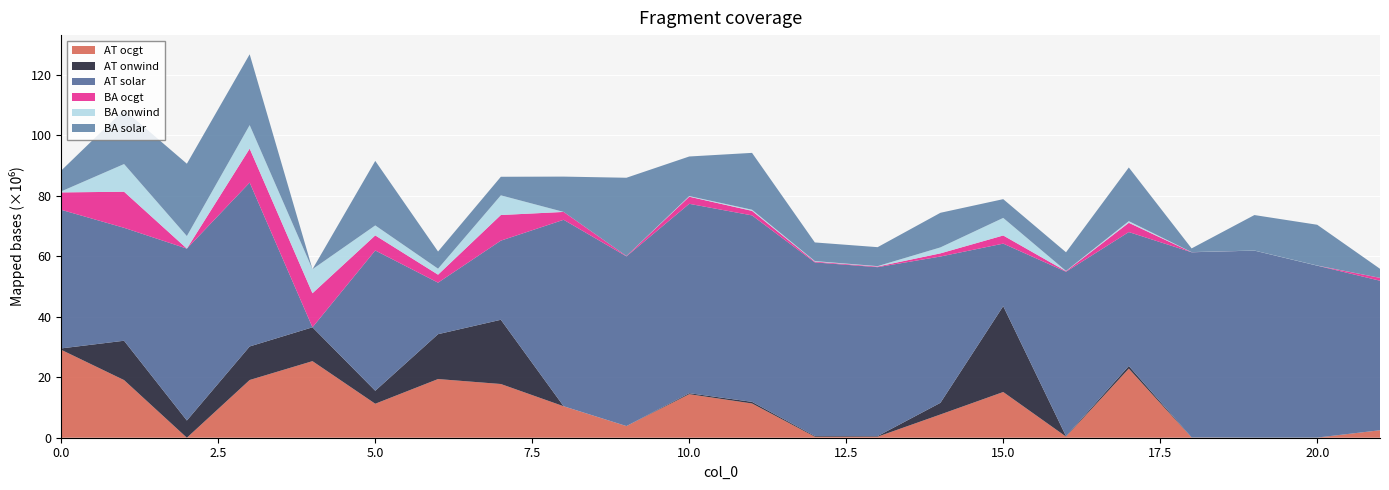

Reading right to left, transcribe all the data shown in this chart.

AT ocgt: 21=2470056.8	20=10419.8	19=2647.5	18=68916.7	17=22855727.8	16=373581.8	15=15122576.7	14=7692099.5	13=341283.6	12=330885.7	11=11333333.3	10=14404632.3	9=3856881.4	8=10409981.5	7=17773162.7	6=19415531.6	5=11243559.9	4=25338447.4	3=19100153.0	2=0.0	1=19069586.8	0=29084184.6
AT onwind: 21=334.3	20=53535.3	19=35085.5	18=41236.2	17=880257.6	16=131108.4	15=28411723.4	14=3855256.0	13=196481.7	12=247715.1	11=533413.6	10=328629.4	9=62.9	8=8.6	7=21251502.6	6=14842642.5	5=4295164.1	4=11195312.8	3=11094786.7	2=5695698.7	1=13017135.7	0=469452.9
AT solar: 21=49472094.8	20=56870170.2	19=61874791.0	18=61250039.3	17=44312715.6	16=54411973.4	15=20687151.9	14=48407550.5	13=55893190.0	12=57431980.2	11=61694192.7	10=62658796.0	9=56142035.0	8=61696876.0	7=26180315.5	6=17047269.4	5=46414179.2	4=0.0	3=54217092.8	2=56875163.6	1=37366614.7	0=45849430.8
BA ocgt: 21=956795.0	20=3203.9	19=2267.8	18=24066.5	17=3058504.9	16=180051.0	15=2691246.1	14=1044000.2	13=208550.1	12=265613.3	11=1500839.0	10=2355011.1	9=130334.2	8=2601303.3	7=8479295.5	6=2642194.4	5=4983783.0	4=11261587.8	3=11229008.2	2=0.0	1=11935080.9	0=5764741.8
BA onwind: 21=221.4	20=41893.7	19=24379.5	18=30530.0	17=555086.1	16=91142.9	15=5815052.9	14=1976823.9	13=135287.7	12=174238.1	11=374087.9	10=205874.0	9=44.4	8=5.6	7=6513567.3	6=1979521.4	5=3306348.6	4=7955860.7	3=7791842.8	2=4150345.2	1=9162994.6	0=346850.7
BA solar: 21=2996352.1	20=13484295.3	19=11734208.0	18=1226278.5	17=17751239.0	16=6168717.3	15=6207996.4	14=11447427.1	13=6273694.7	12=6161101.5	11=18811482.2	10=13097364.7	9=25885989.3	8=11688031.9	7=6143700.7	6=5686492.7	5=21347180.4	4=0.0	3=23433584.7	2=23939574.3	1=17946451.5	0=6901780.9